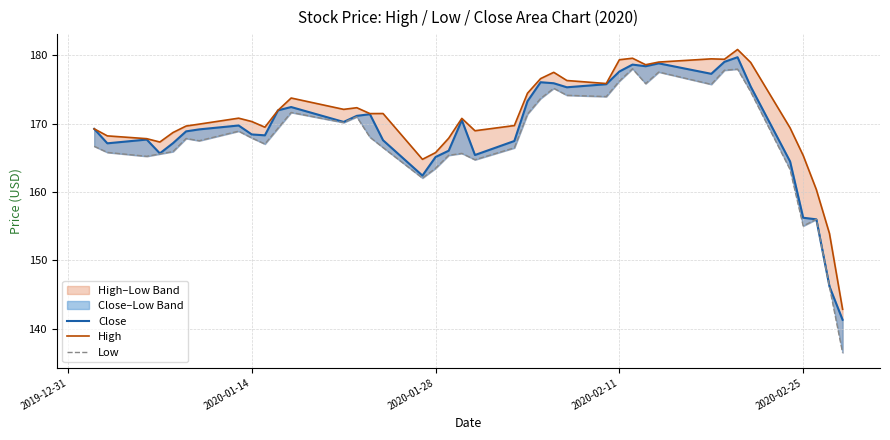

How many lines are shown in the chart?

3